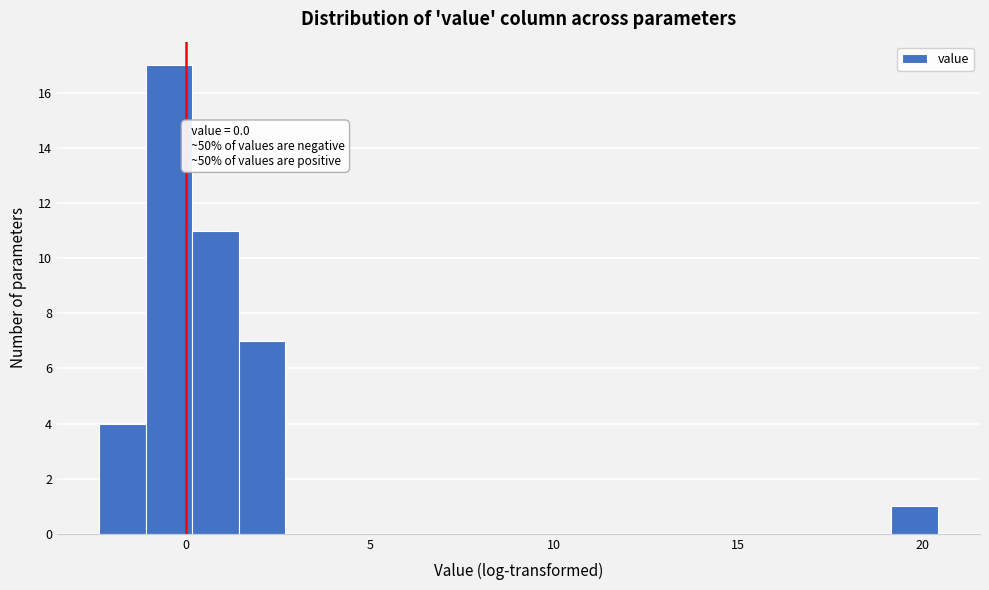

Read against the x-axis, roughly where is the centre of the tallest bar?

-0.5